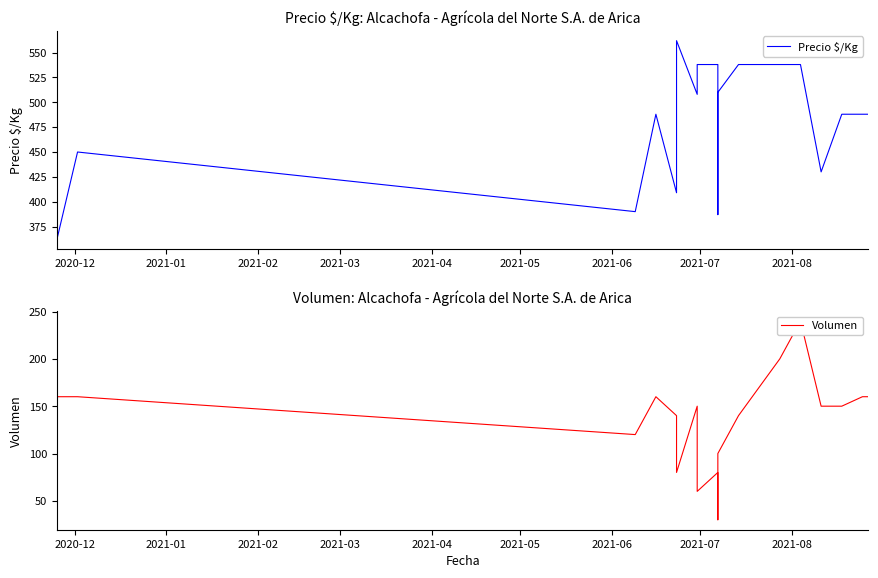

How many data points in Precio $/Kg are less than 488?

6